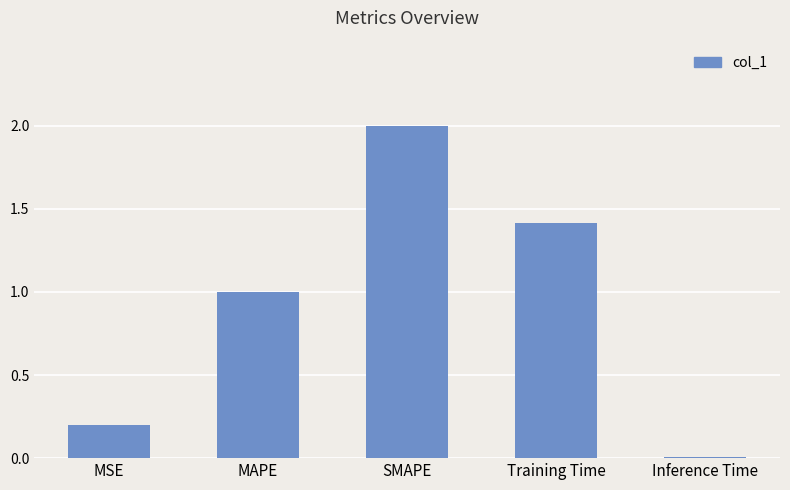

At which label is the value closest to 1?

MAPE